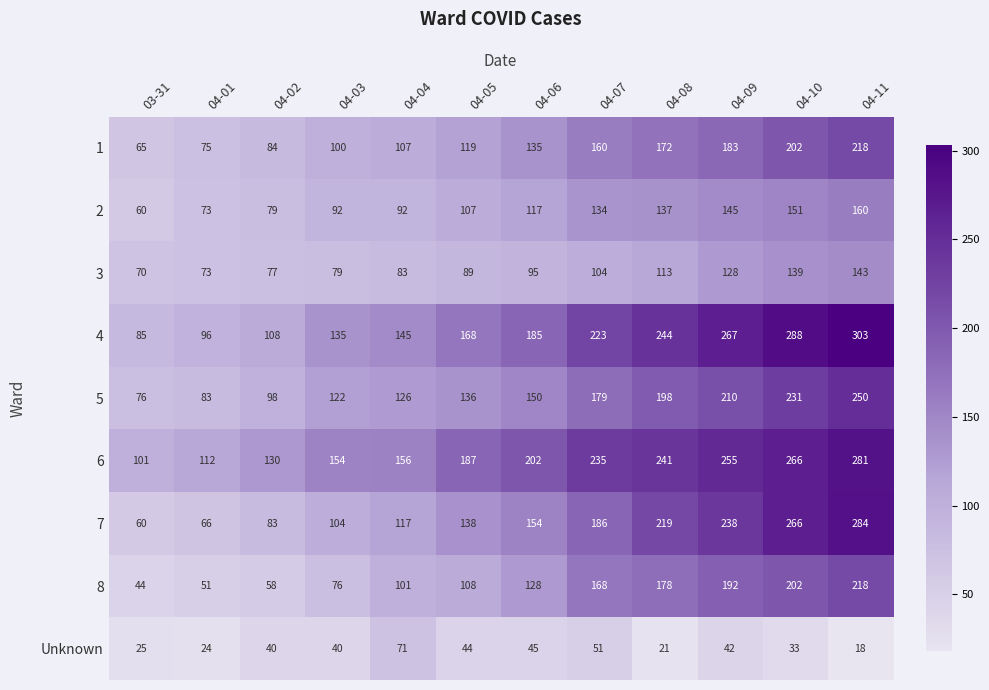

What is the total value across all series at 04-11?

1875